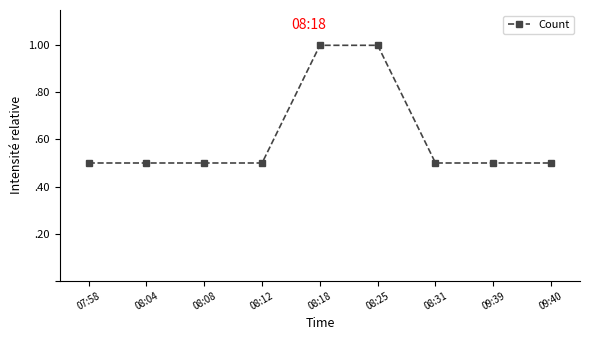

Reading right to left, transcribe all the data shown in this chart.

09:40=0.5	09:39=0.5	08:31=0.5	08:25=1.0	08:18=1.0	08:12=0.5	08:08=0.5	08:04=0.5	07:58=0.5